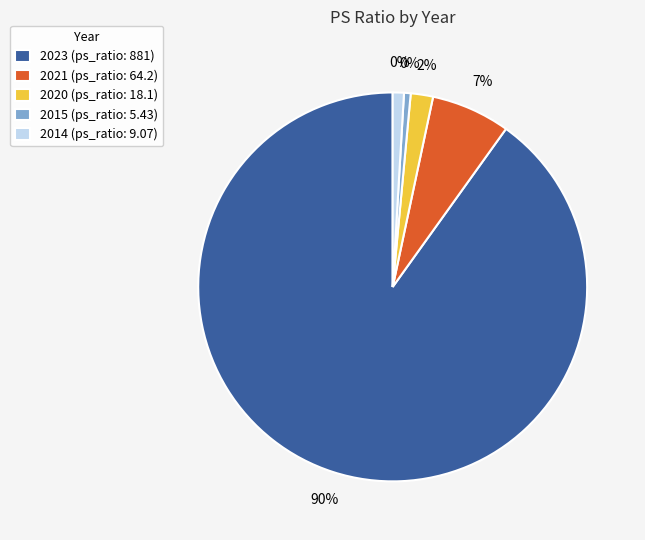

Is there a majority slice in this chart?

Yes